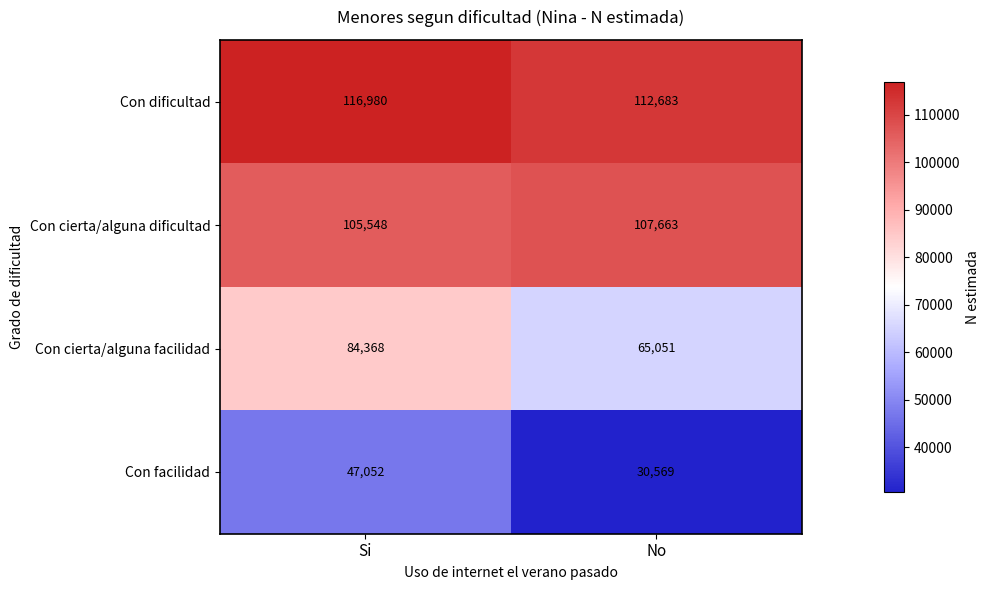

What is the smallest value displayed?

30569